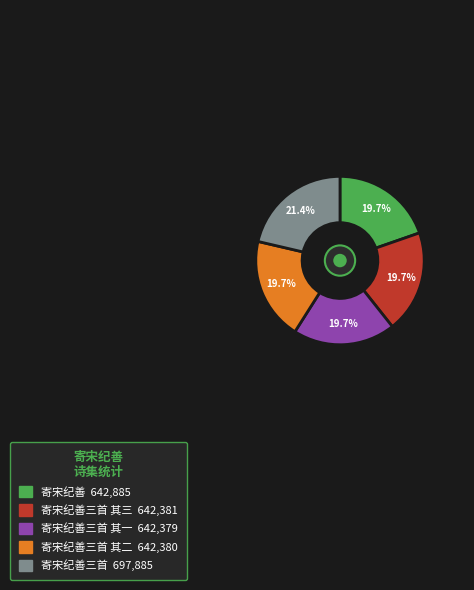

Is there a majority slice in this chart?

No